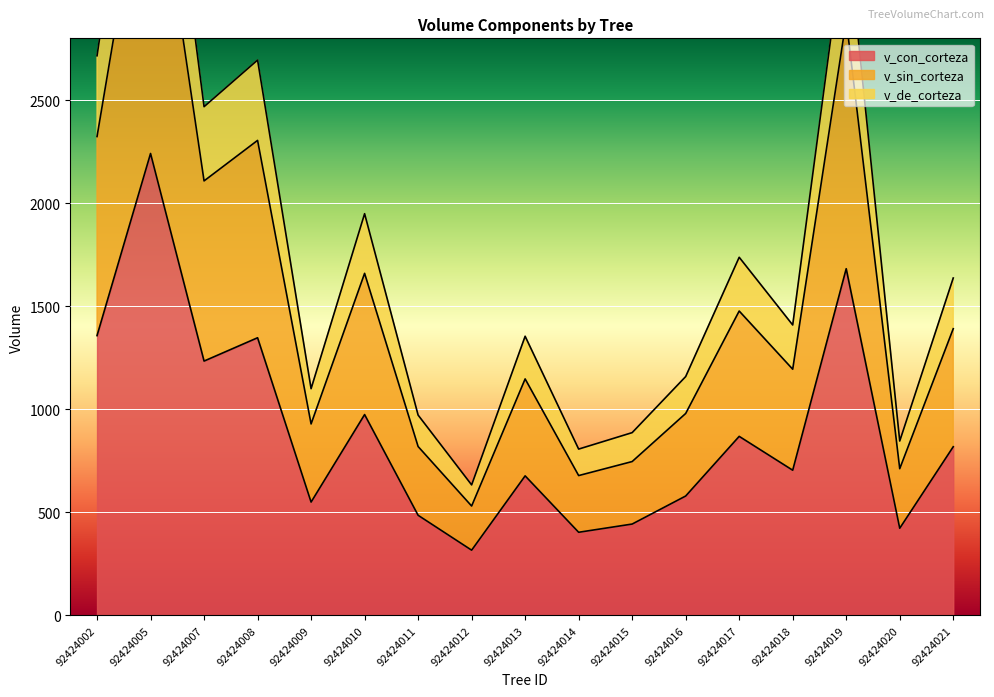

List the series in order of their peak value, lowest first.

v_con_corteza, v_sin_corteza, v_de_corteza